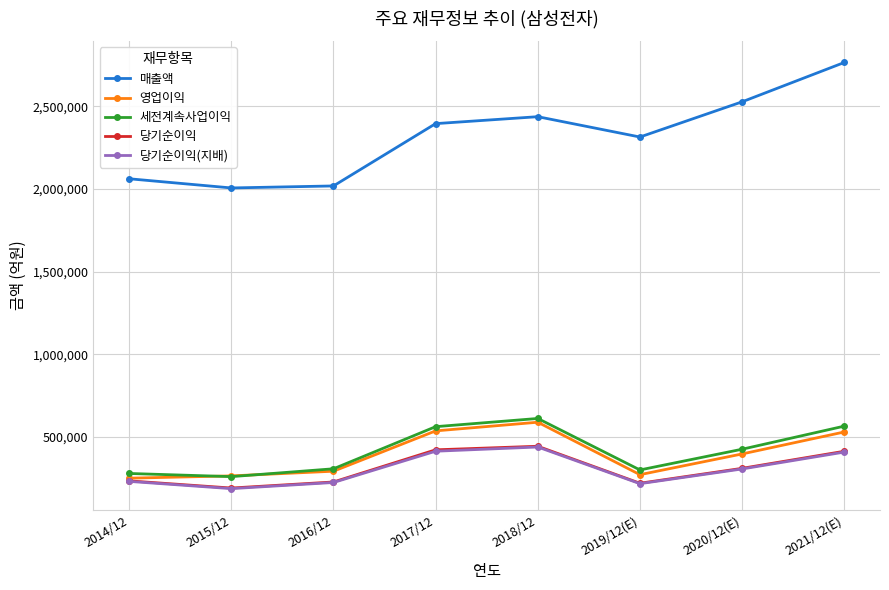

Does the chart have visible grid lines?

Yes